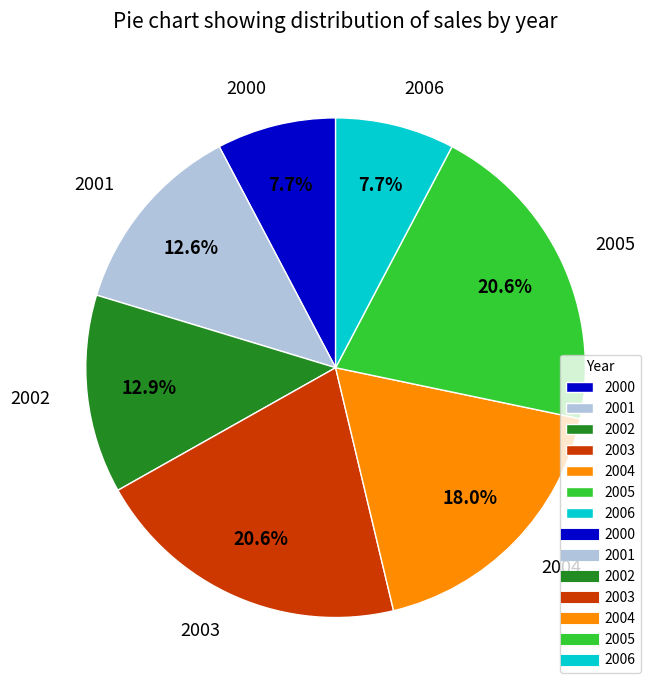

Between 2004 and 2005, which is larger?

2005